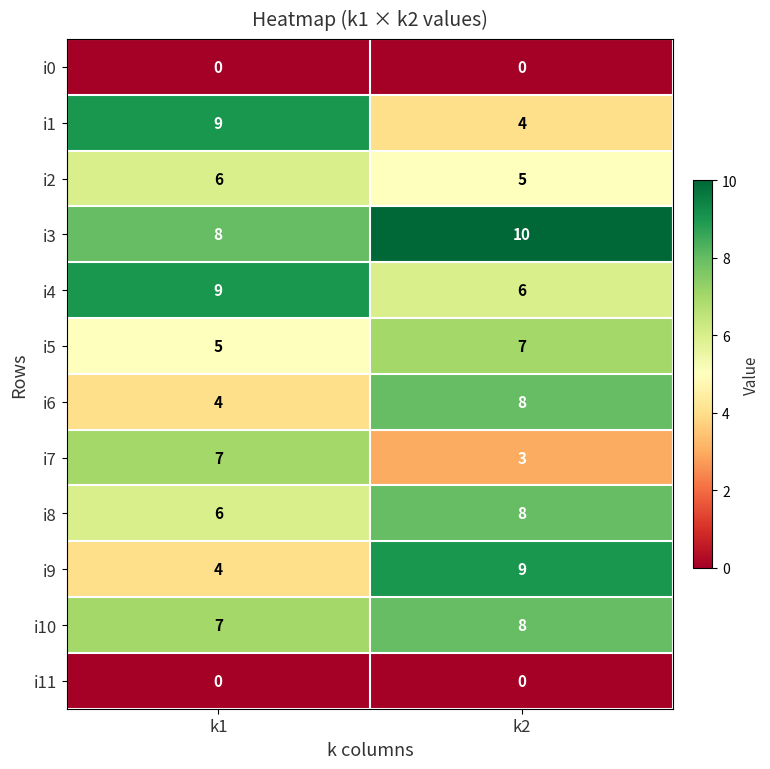

What is the greatest value displayed?

10